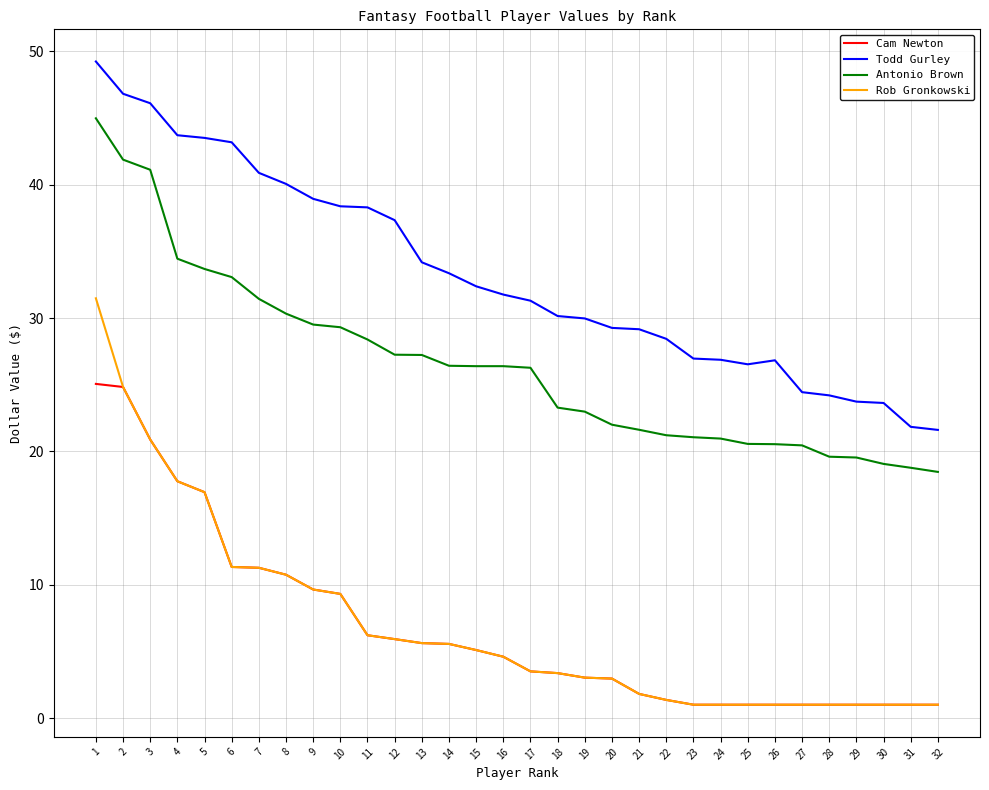

What is the sum of the Cam Newton values at 31 and 27?

2.0